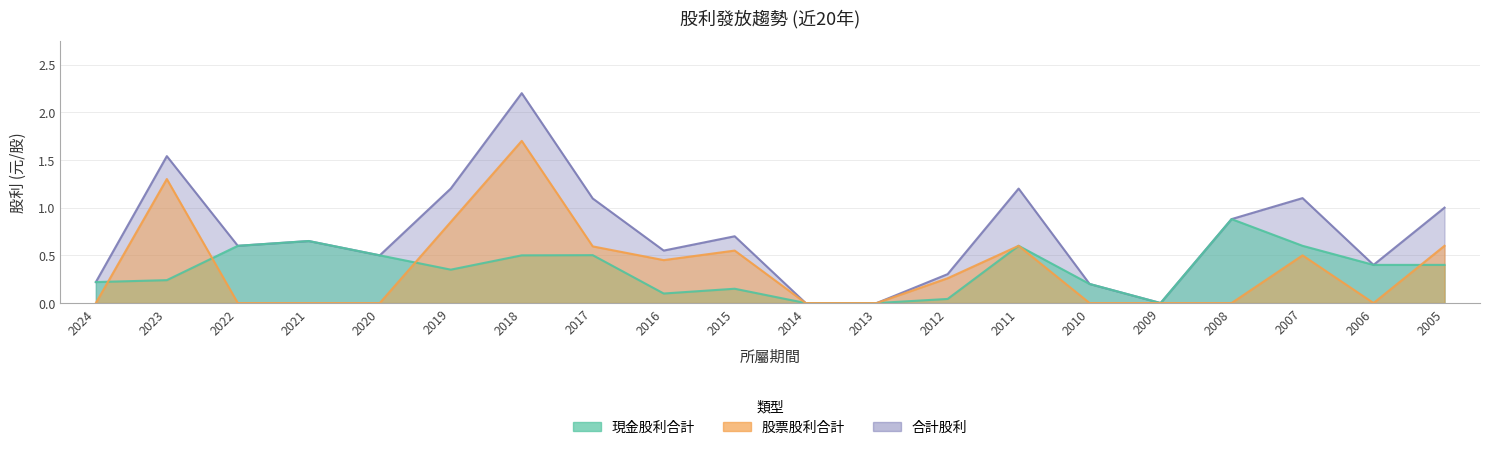

At which category is the sum across all series the highest?

2018